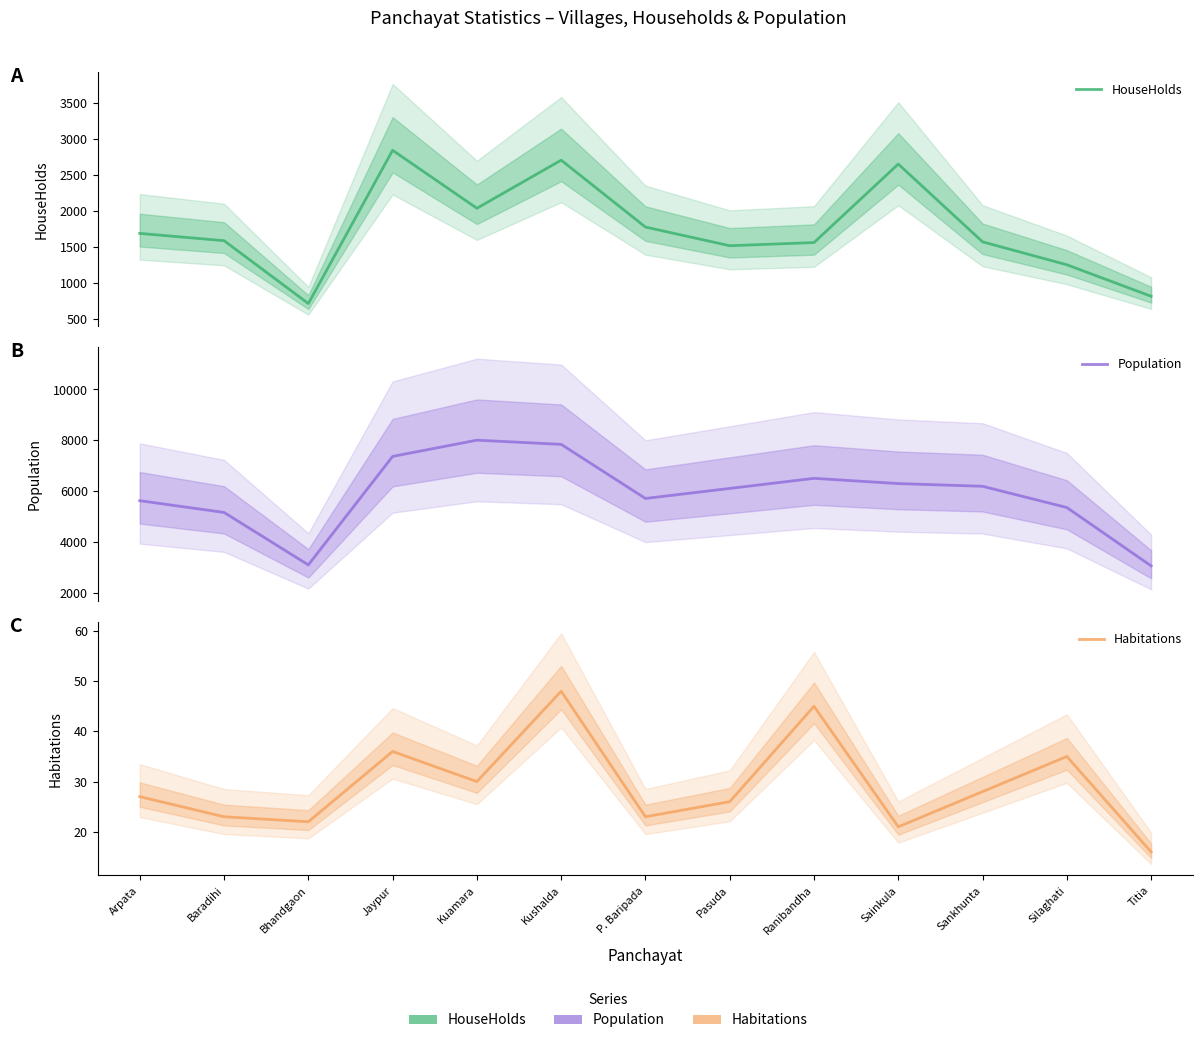

Between P. Baripada and Silaghati, which series saw the biggest shift?

HouseHolds